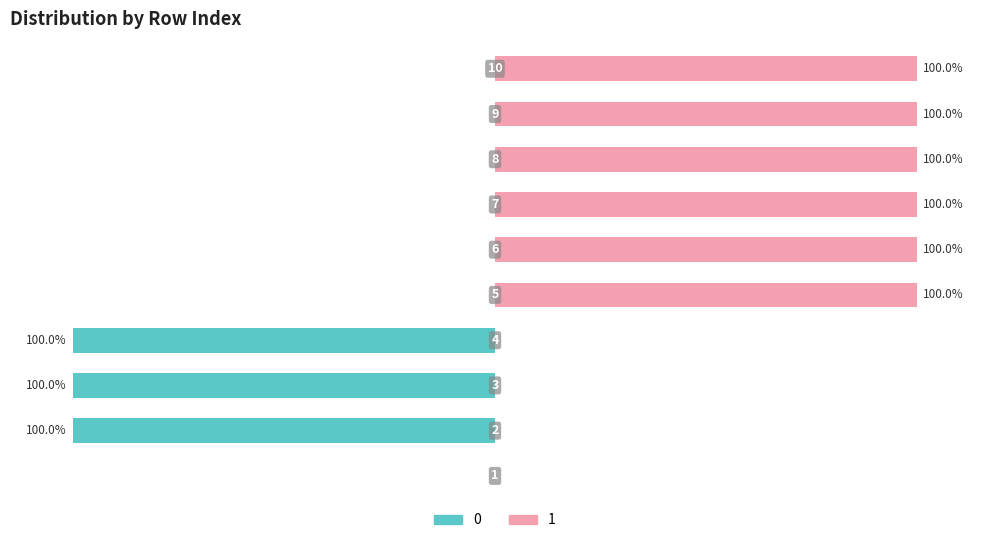

At 5, list the series in order from largest to smallest.

1, 0